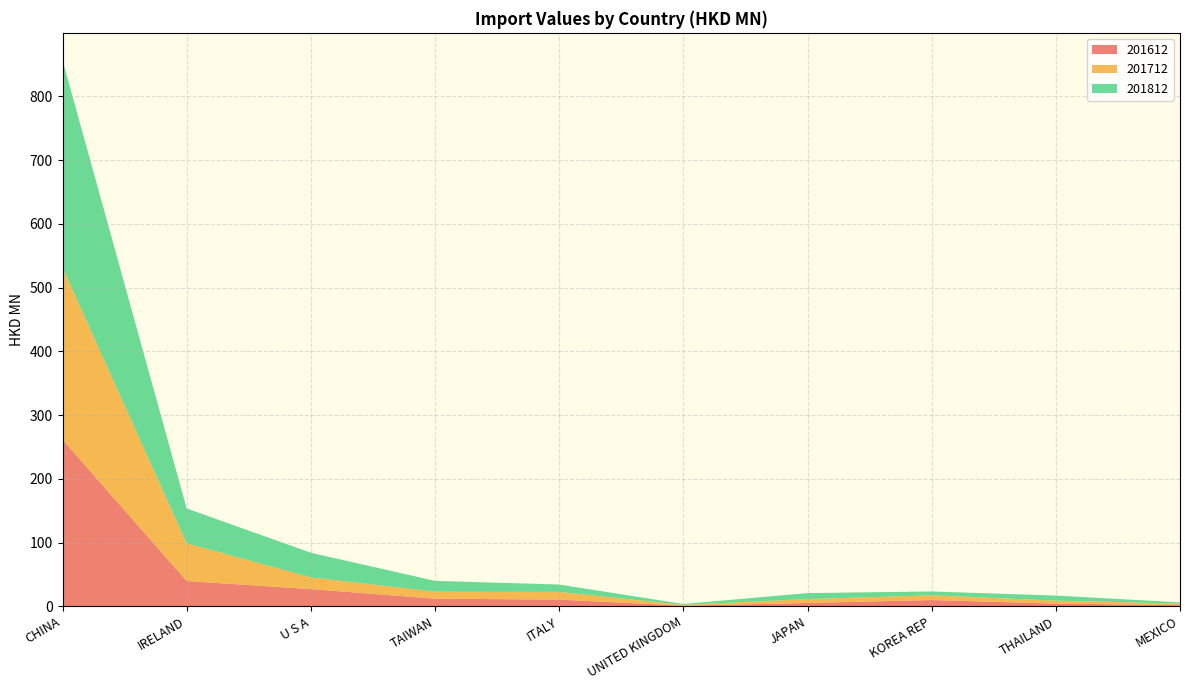

Reading left to right, what are all the values shown in this chart?

201612: CHINA=261.6	IRELAND=39.7	U S A=27.0	TAIWAN=12.0	ITALY=10.5	UNITED KINGDOM=1.0	JAPAN=5.2	KOREA REP=9.9	THAILAND=4.3	MEXICO=1.9
201712: CHINA=269.8	IRELAND=59.3	U S A=18.4	TAIWAN=11.0	ITALY=12.1	UNITED KINGDOM=1.3	JAPAN=6.1	KOREA REP=7.5	THAILAND=4.6	MEXICO=2.4
201812: CHINA=325.5	IRELAND=54.6	U S A=38.6	TAIWAN=17.0	ITALY=11.6	UNITED KINGDOM=1.4	JAPAN=9.4	KOREA REP=6.0	THAILAND=8.0	MEXICO=1.9